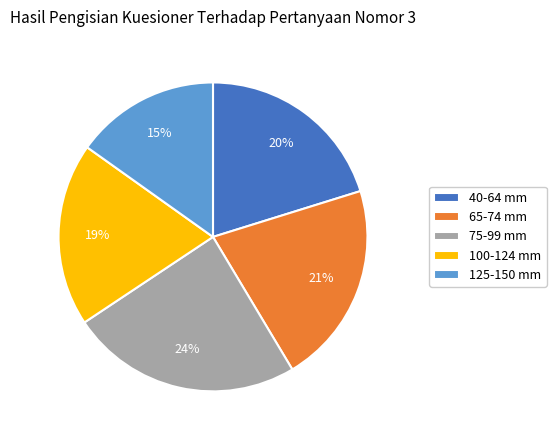

Is there any slice that represents more than half of the pie?

No